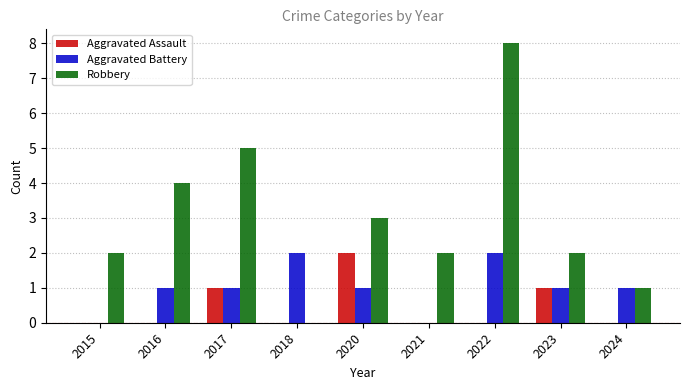

What is the sum of all Aggravated Assault values?

4